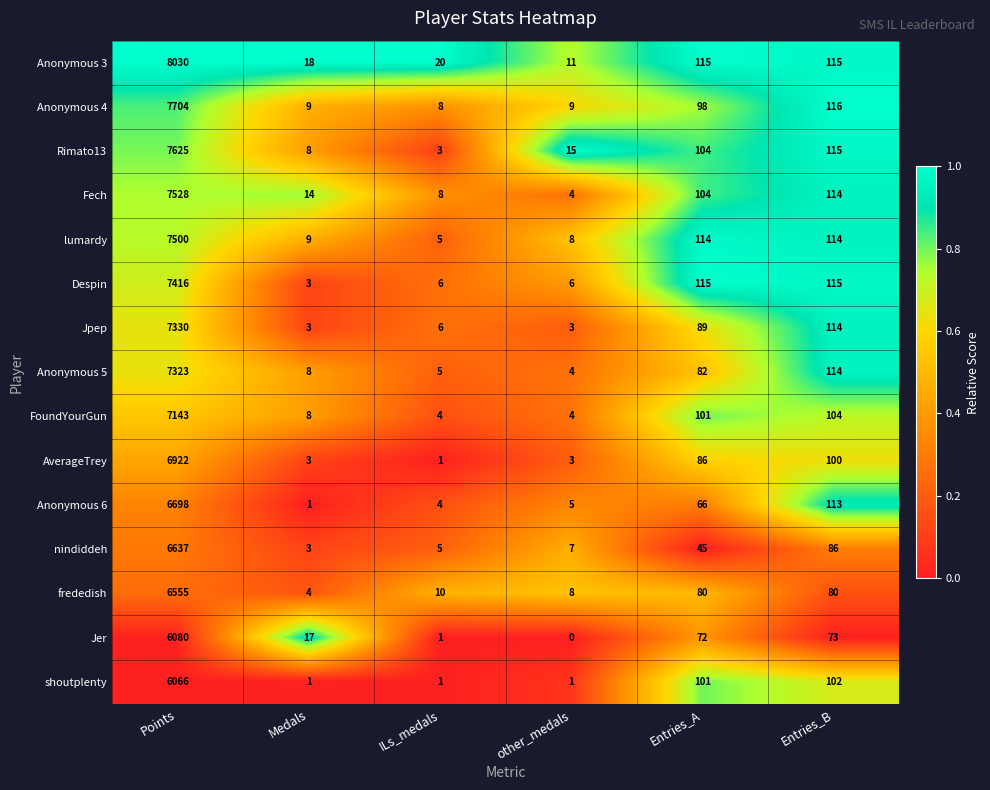

The Rimato13 series shows 15 at other_medals. True or false?

True